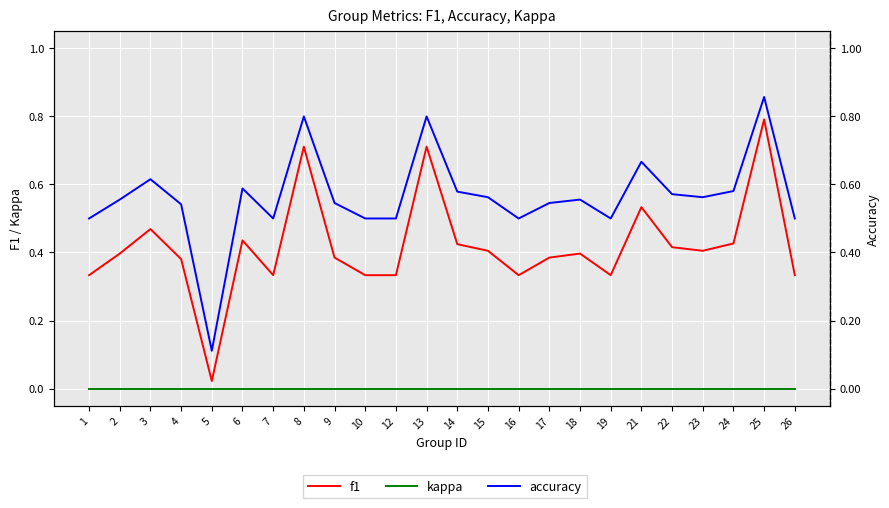

What is the spread (max minus min) of values at 19?

0.5